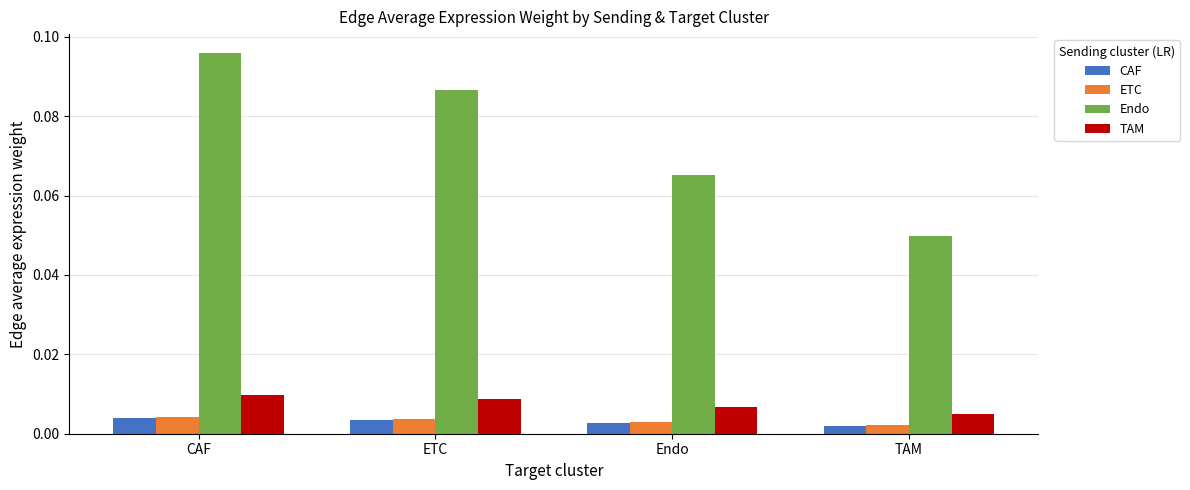

What are all the series names shown in the legend?

CAF, ETC, Endo, TAM